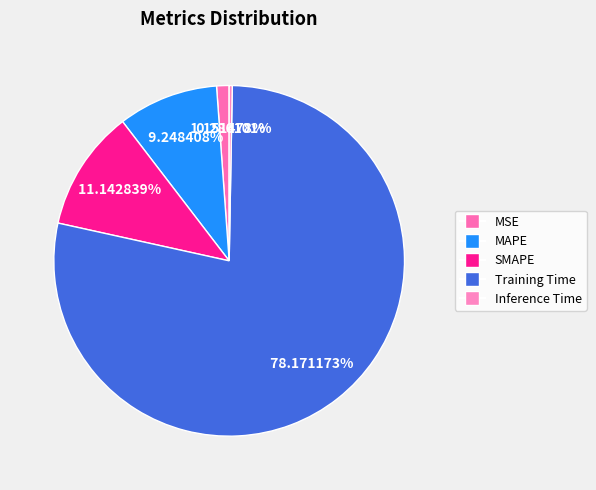

Is there a majority slice in this chart?

Yes